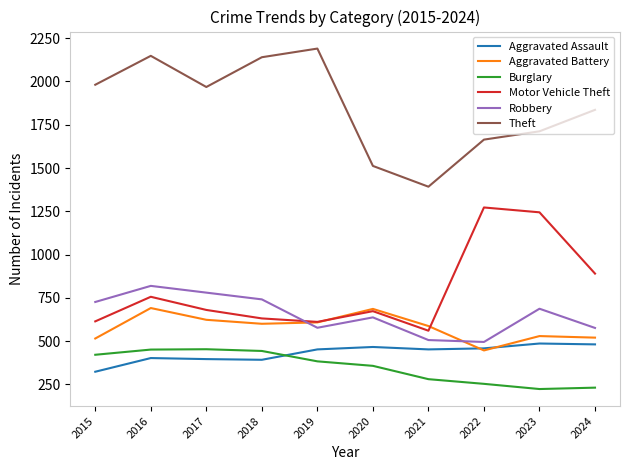

Which series ends up on top after the final intersection of Aggravated Battery and Robbery?

Robbery